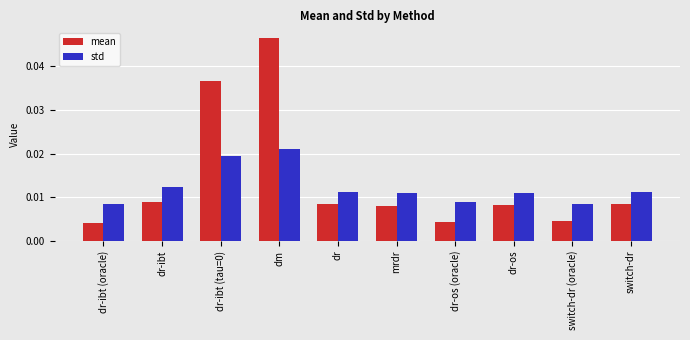

At dr-os (oracle), list the series in order from smallest to largest.

mean, std